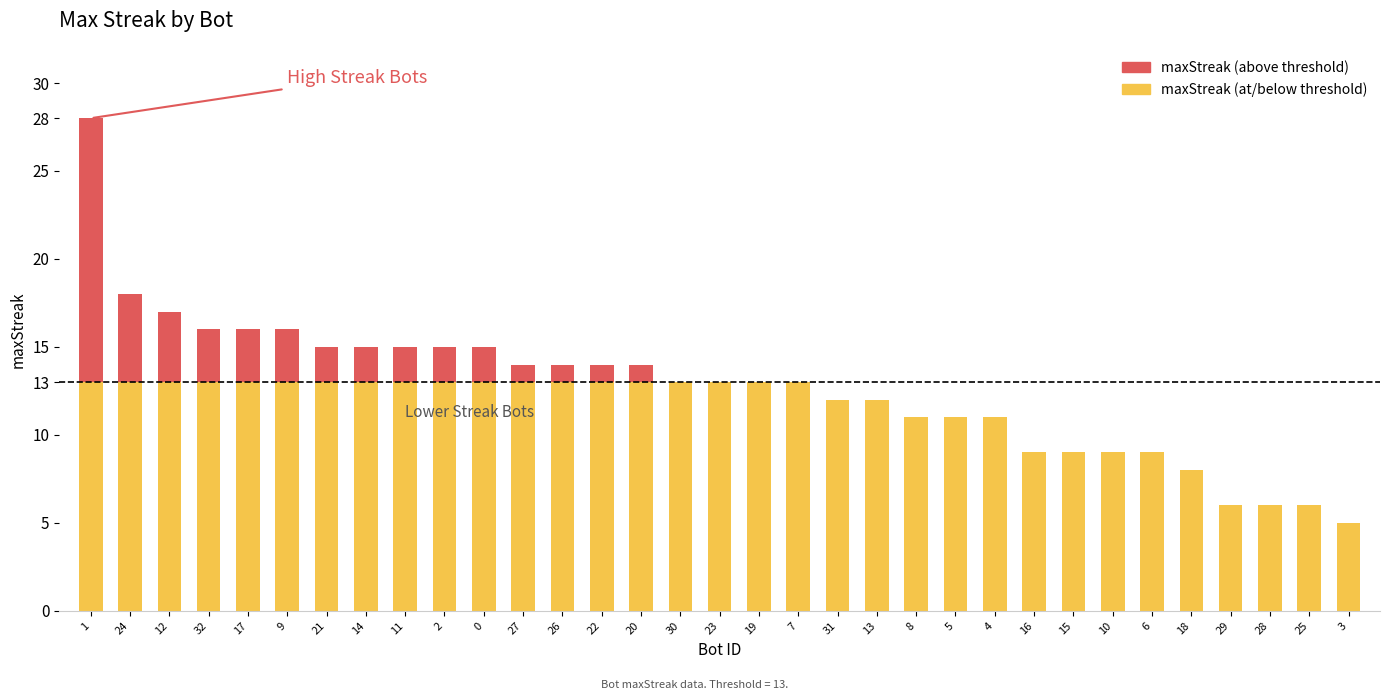

The chart shows a value of 7 at 11. True or false?

False